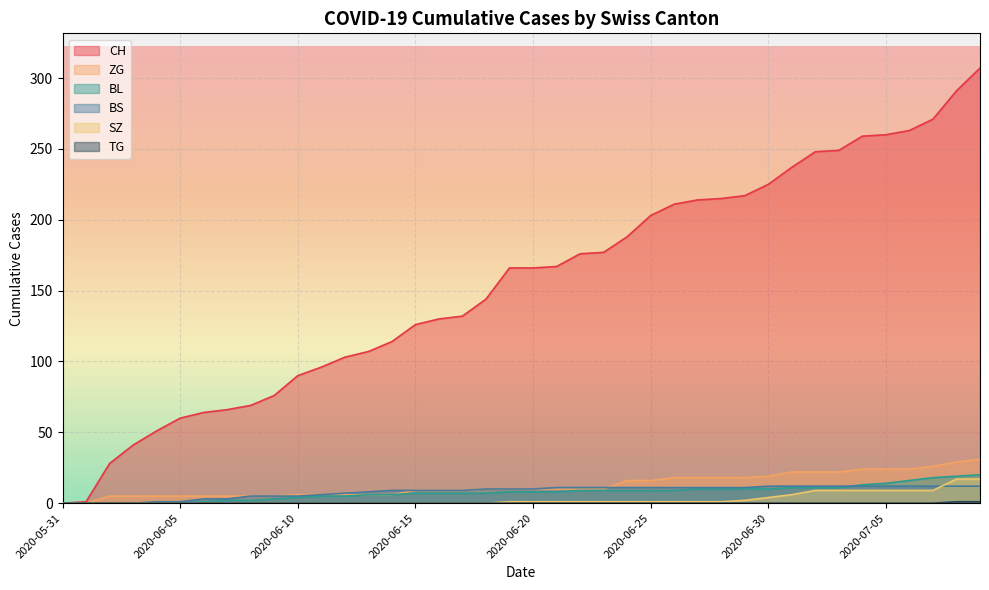

At how many categories does at least one series exceed 161?

21